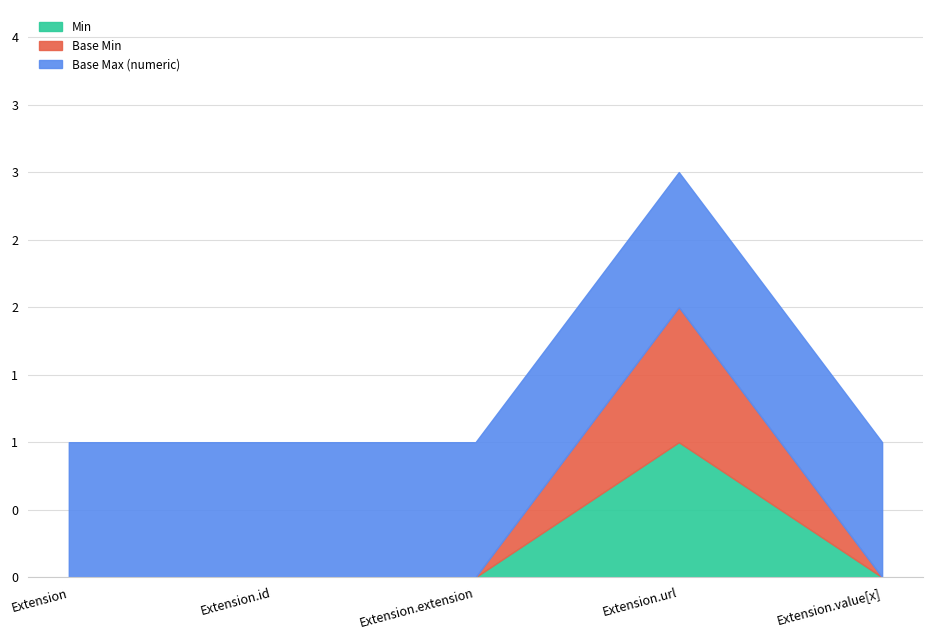

True or false: Min and Base Max (numeric) cross at least once.

False